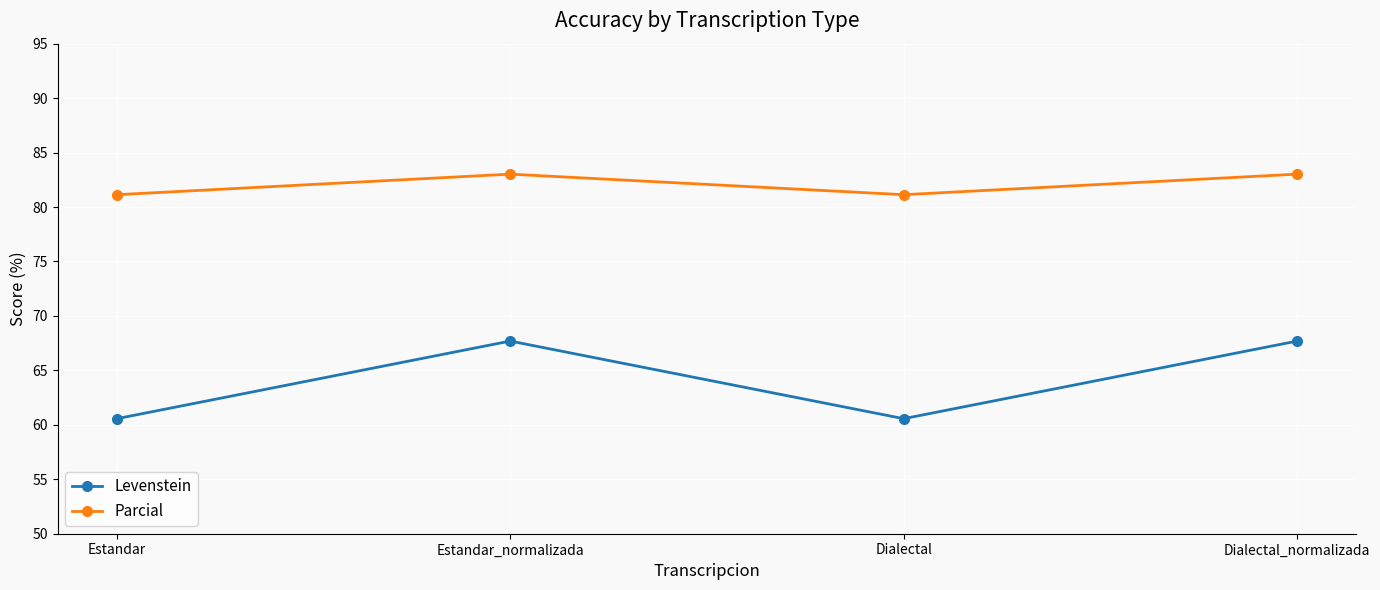

Rank the series by their maximum value, from lowest to highest.

Levenstein, Parcial